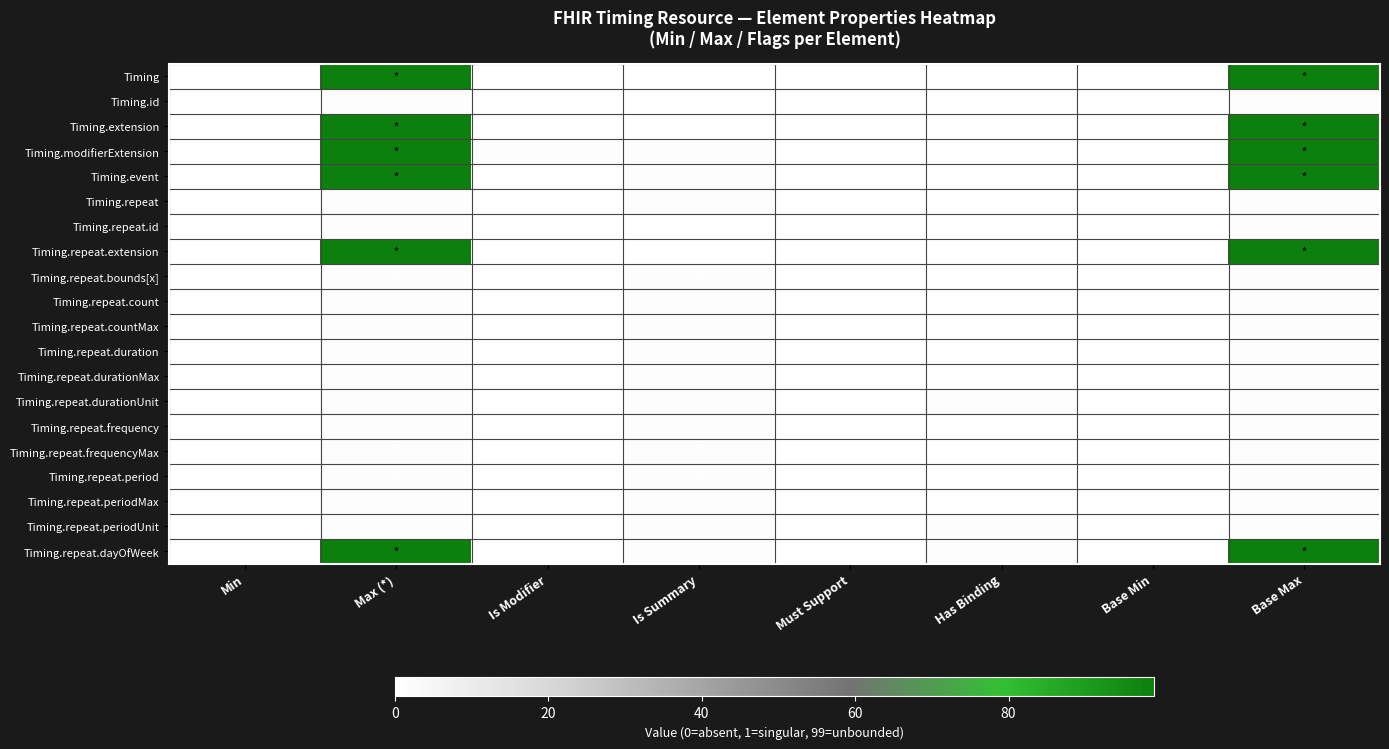

What is the highest value of the Timing.repeat.periodUnit series?

1